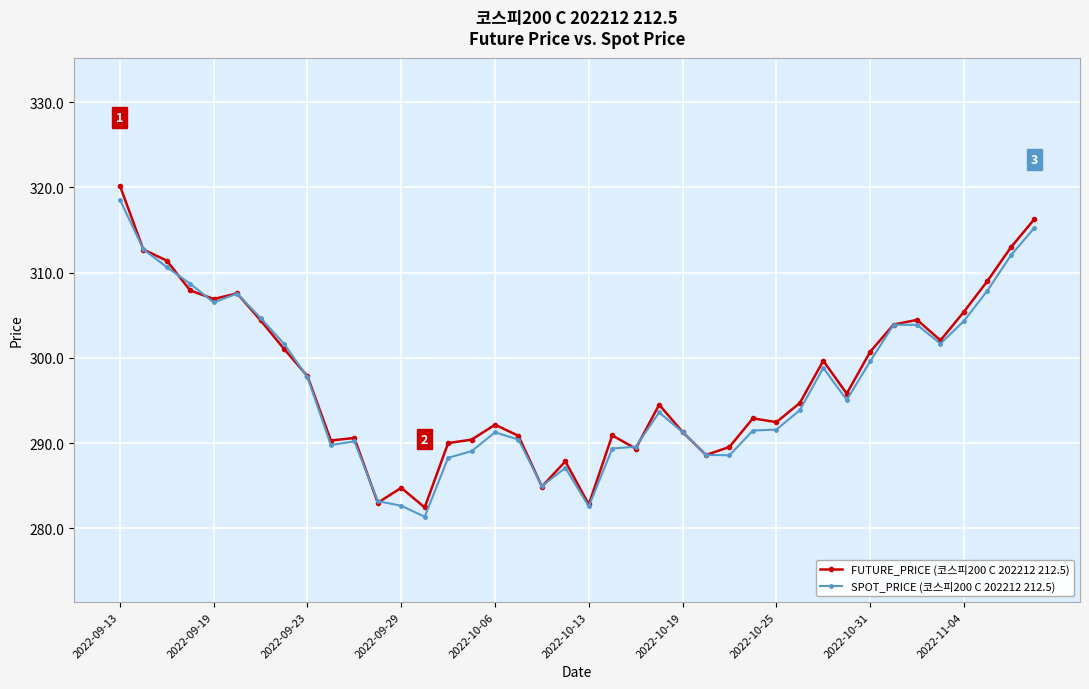

What is the maximum value for SPOT_PRICE (코스피200 C 202212 212.5)?

318.6